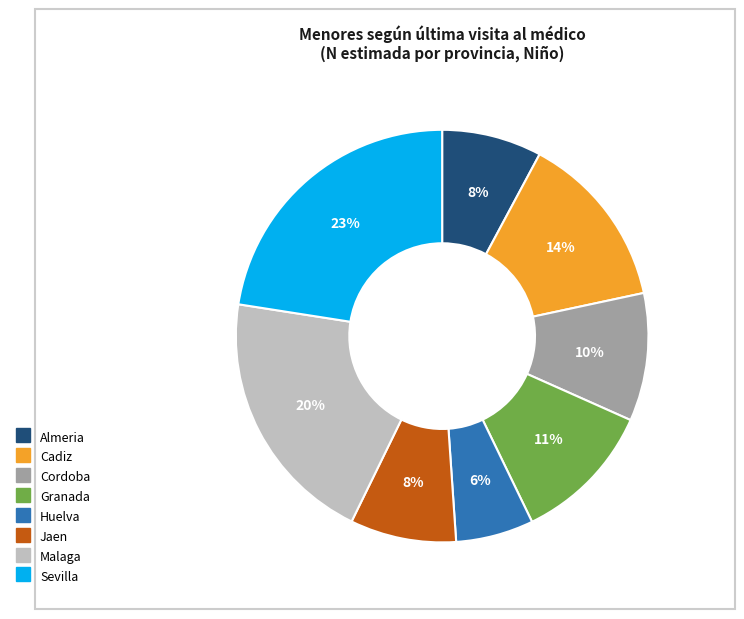

To the nearest percent, what is the combined percentage of Cordoba and Cadiz?

24%